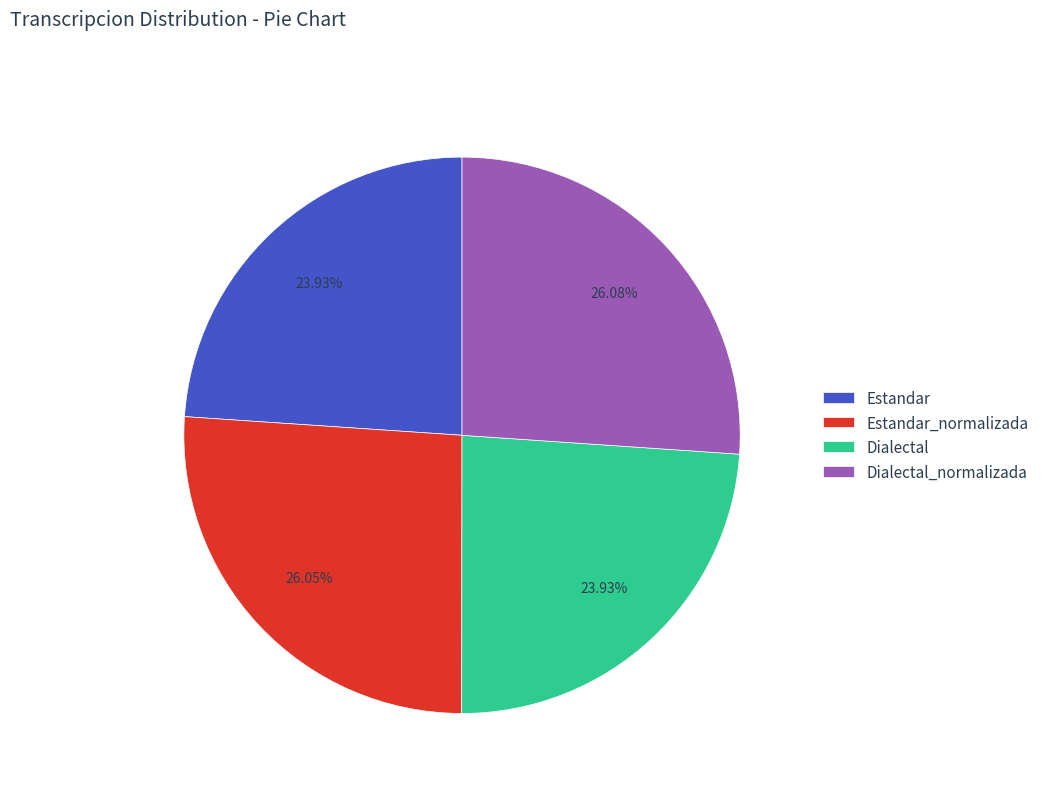

How many segments does this pie chart have?

4